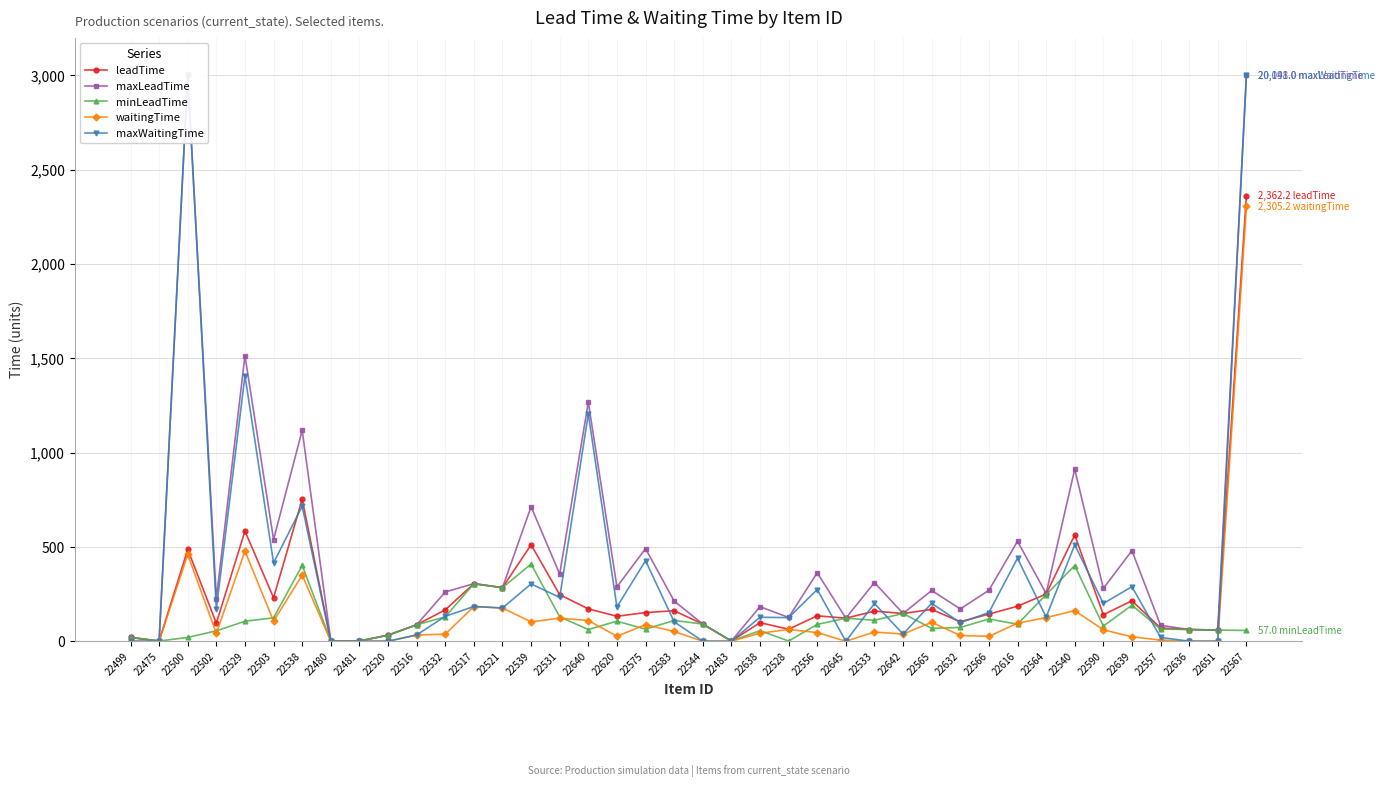

Does the chart have visible grid lines?

Yes